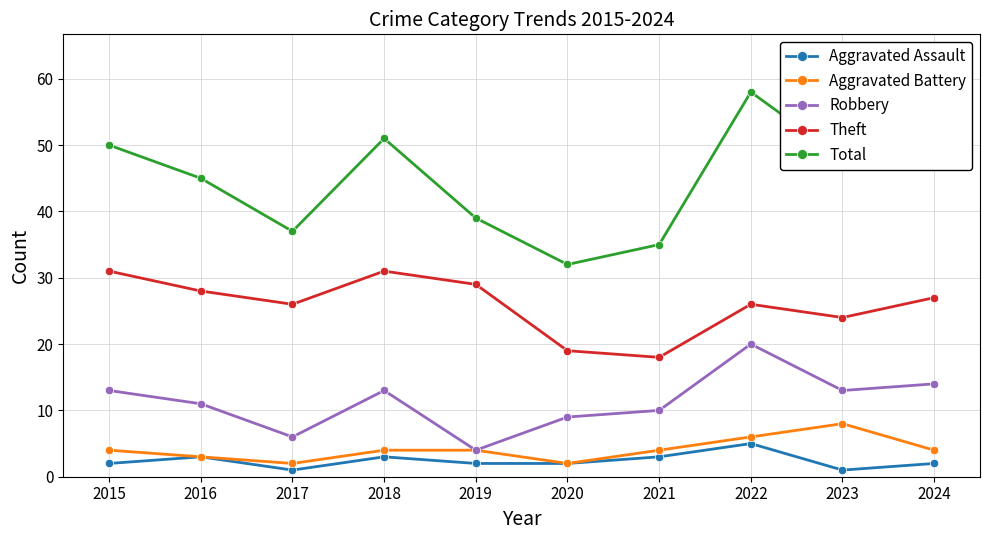

Rank the series at 2021 from highest to lowest value.

Total, Theft, Robbery, Aggravated Battery, Aggravated Assault